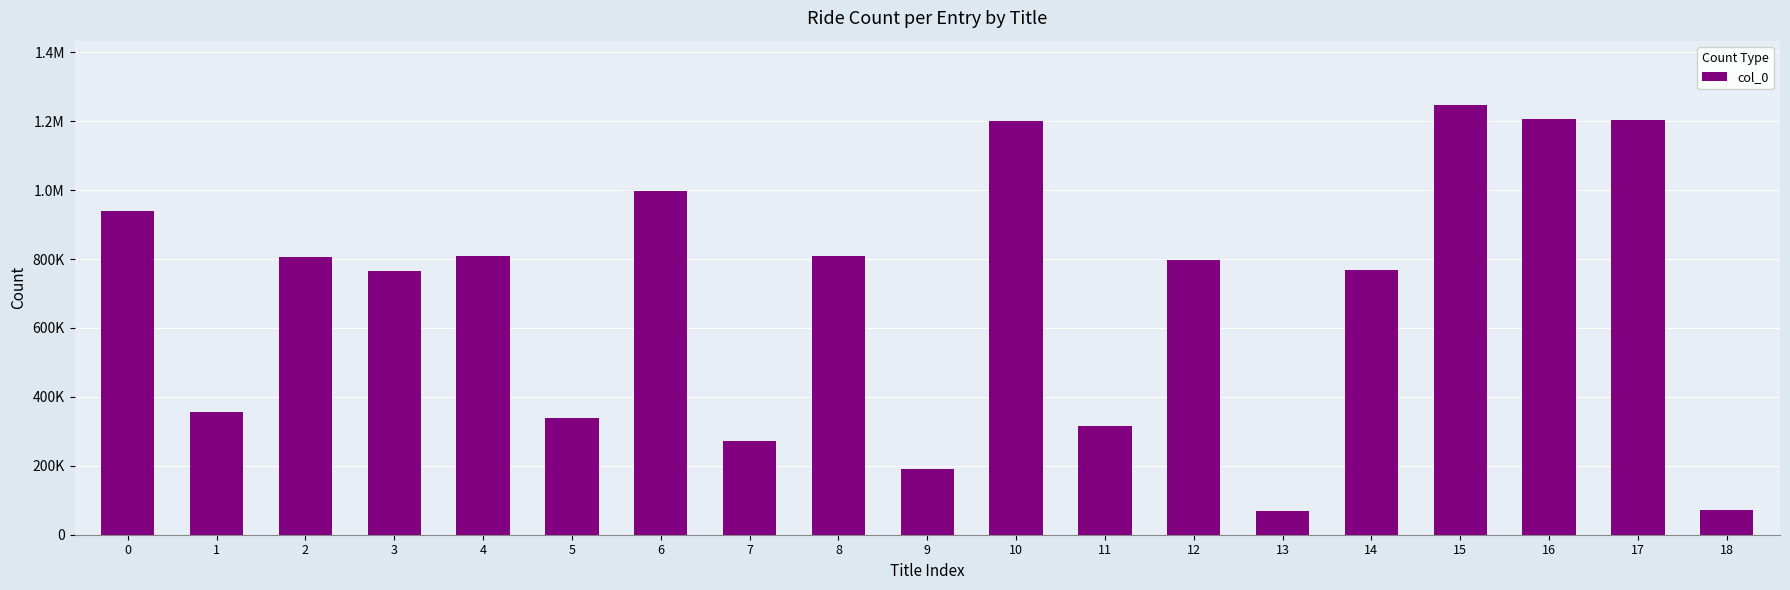

What is the value of the 19th bar from the left?

71945